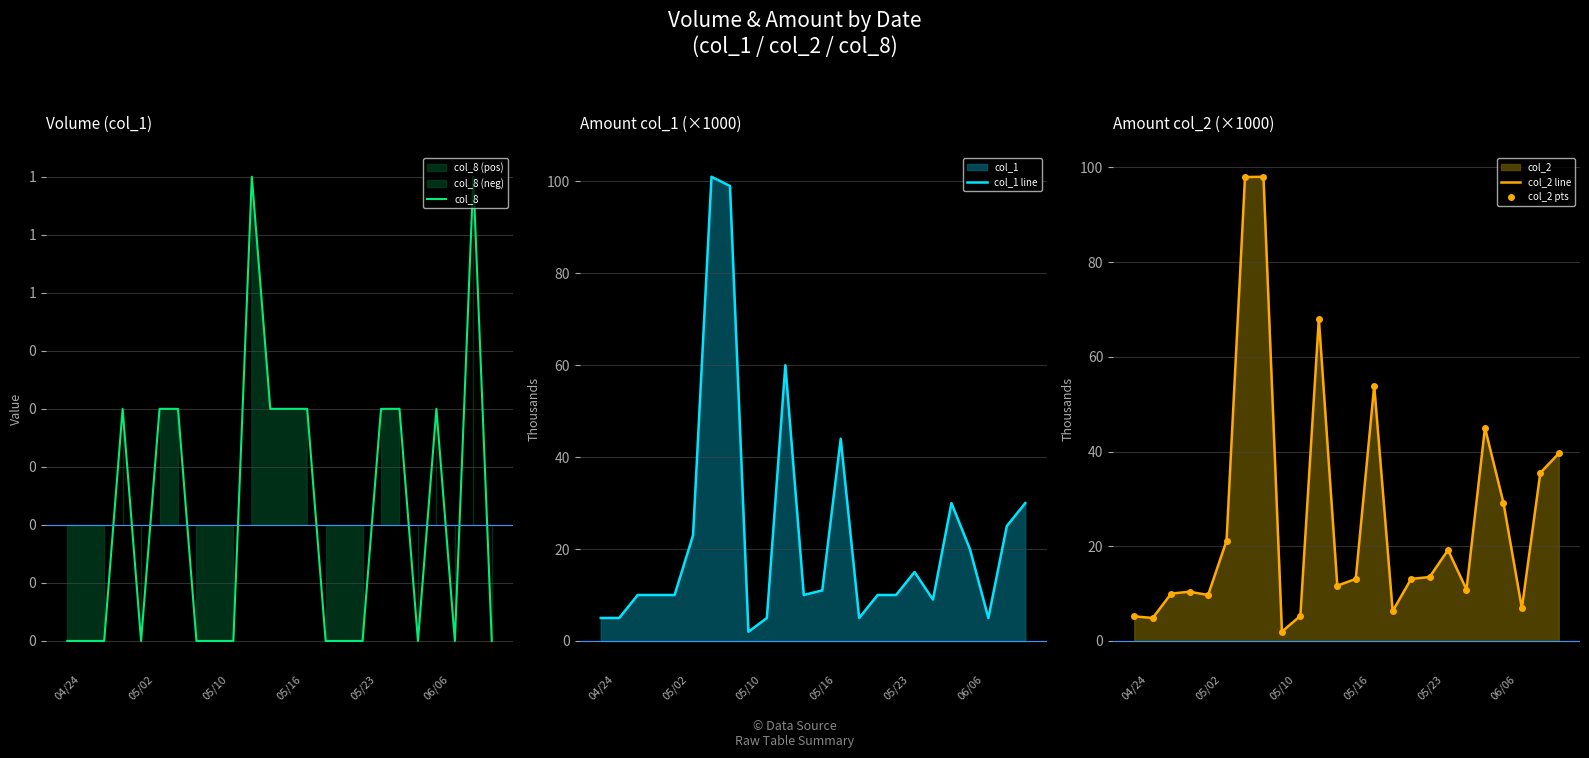

The col_1 line series shows 2 at 05/10. True or false?

True